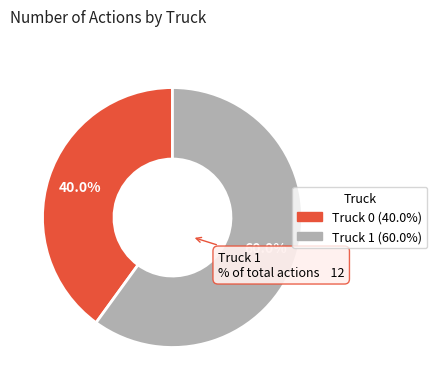

What is the total percentage of Truck 0 and Truck 1?

100.0%